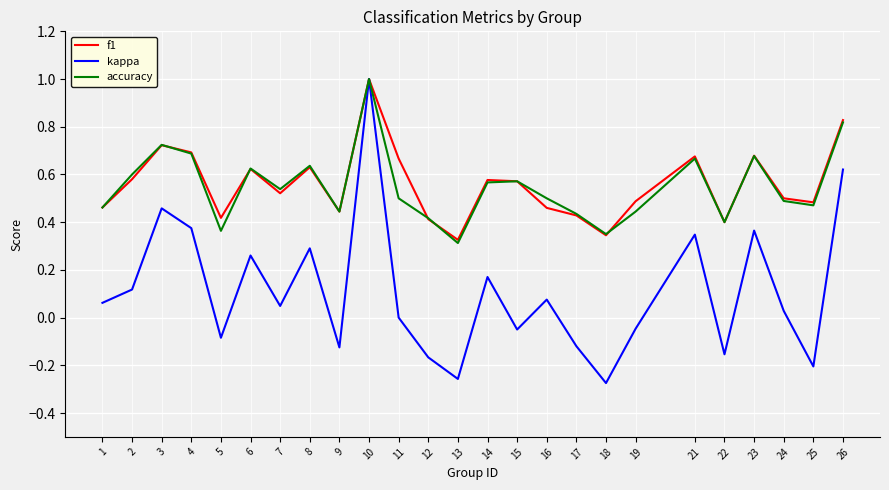

What is the sum of the f1 values at 4 and 1?

1.2